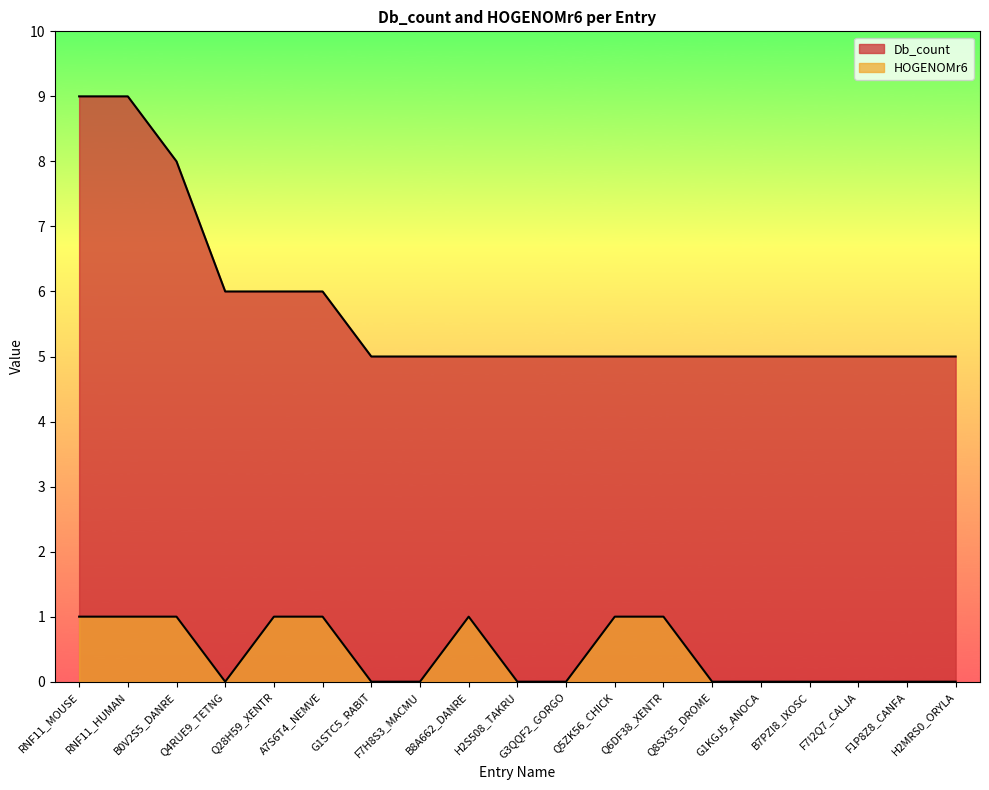

List the labels in order of HOGENOMr6 value, smallest first.

Q4RUE9_TETNG, G1STC5_RABIT, F7H8S3_MACMU, H2S508_TAKRU, G3QQF2_GORGO, Q8SX35_DROME, G1KGJ5_ANOCA, B7PZI8_IXOSC, F7I2Q7_CALJA, F1P8Z8_CANFA, H2MRS0_ORYLA, RNF11_MOUSE, RNF11_HUMAN, B0V2S5_DANRE, Q28H59_XENTR, A7S6T4_NEMVE, B8A662_DANRE, Q5ZK56_CHICK, Q6DF38_XENTR